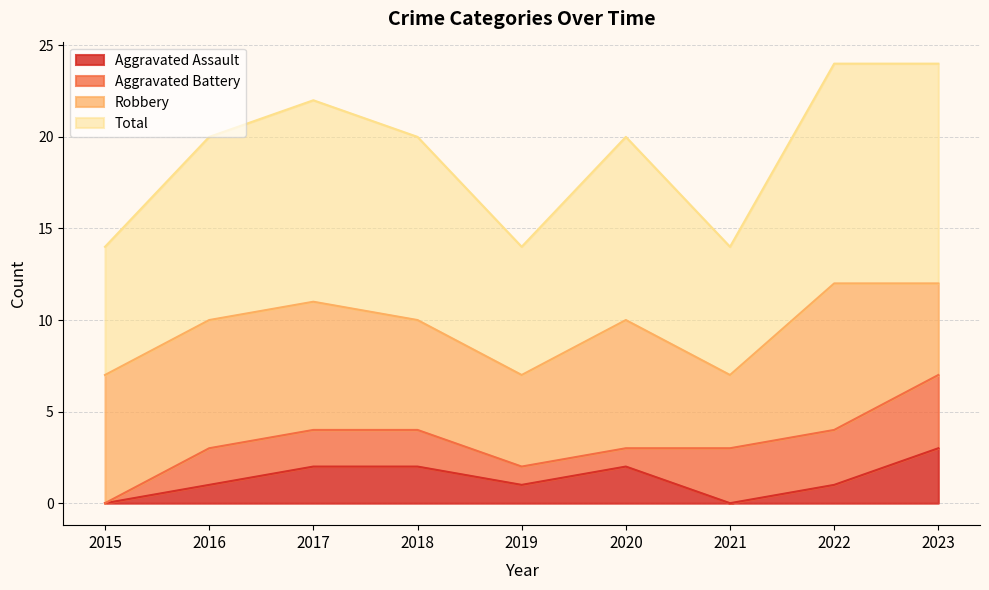

At which label is Total closest to 9?

2016